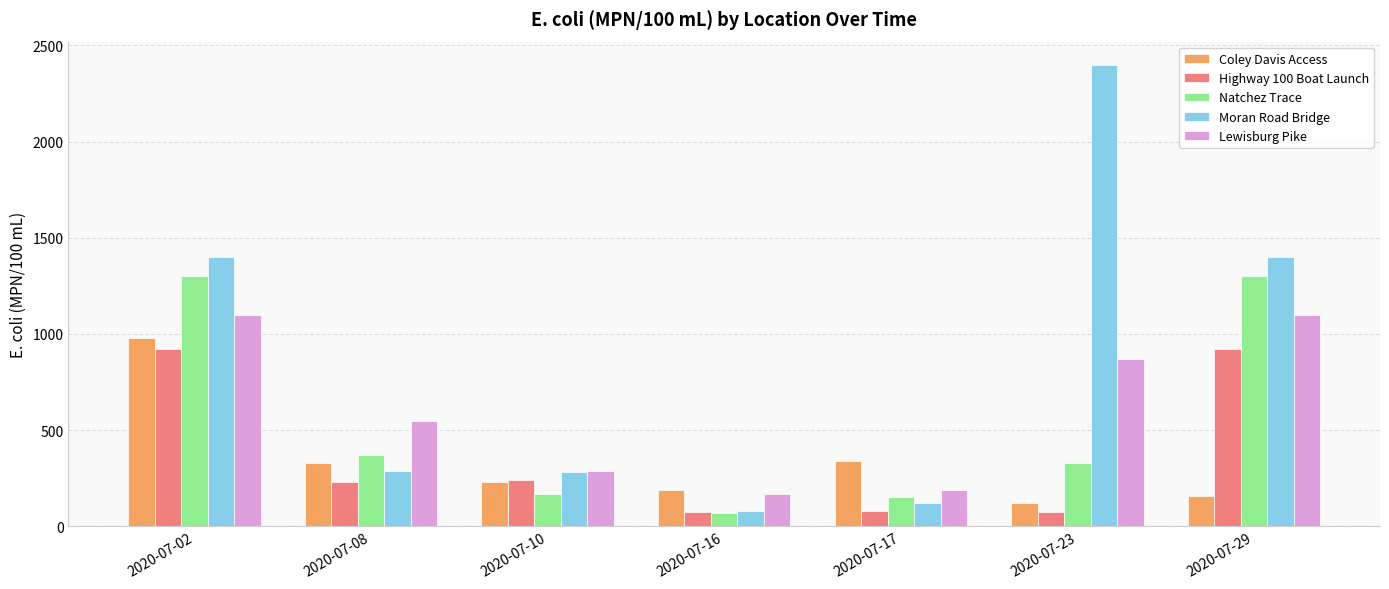

Where is Lewisburg Pike nearest to the value 635?

2020-07-08